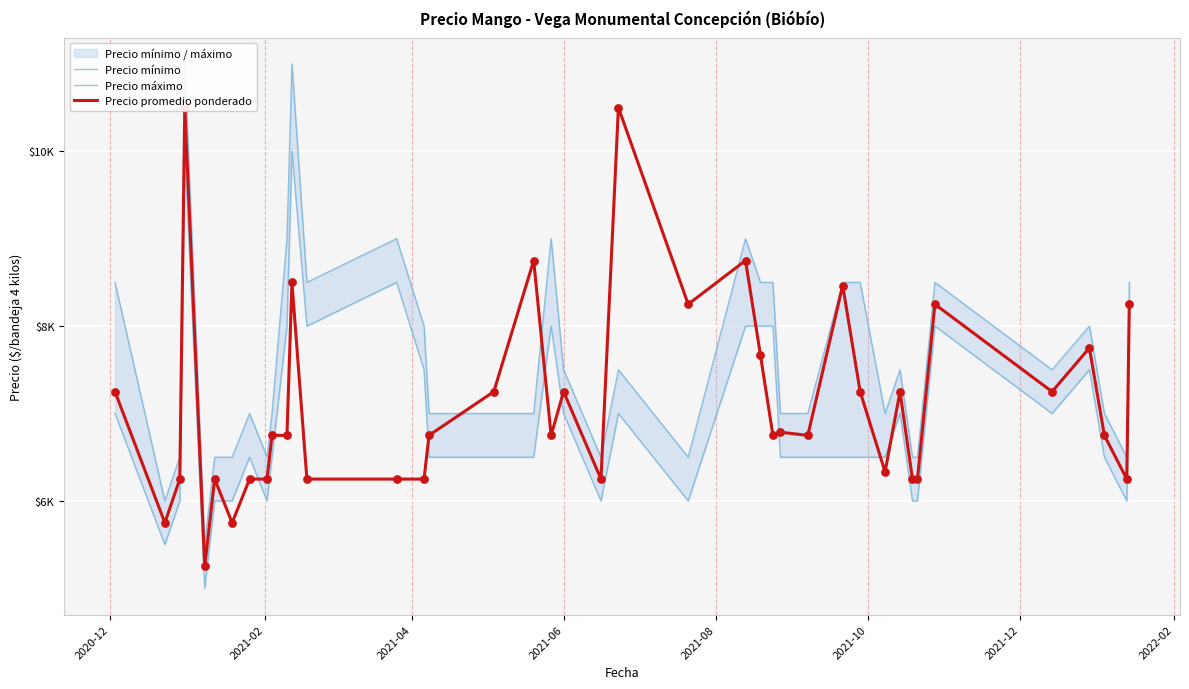

Which series has the largest total across all categories?

Precio máximo